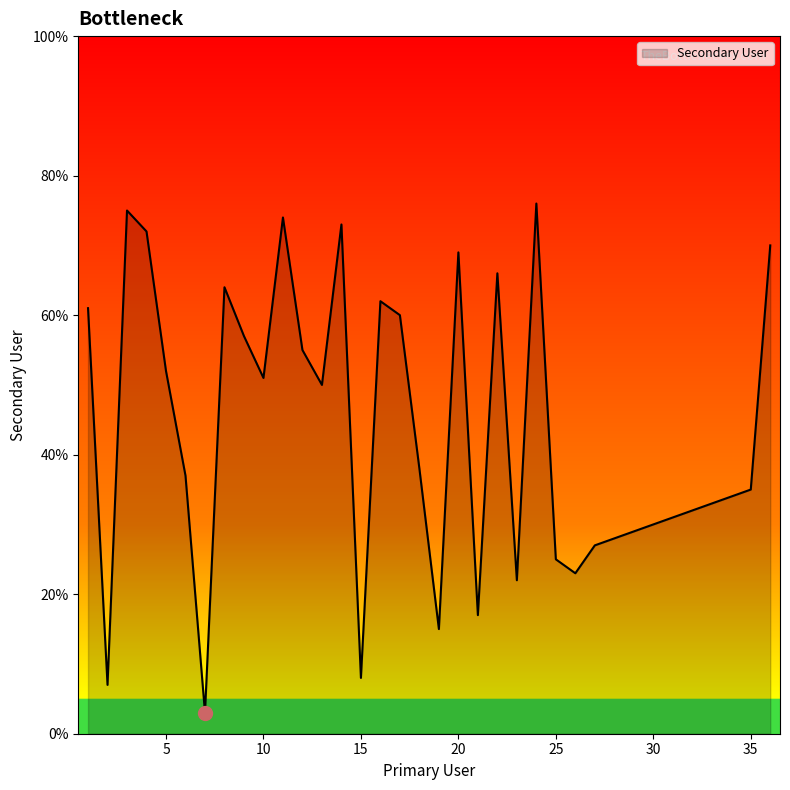

What is the average value?

43